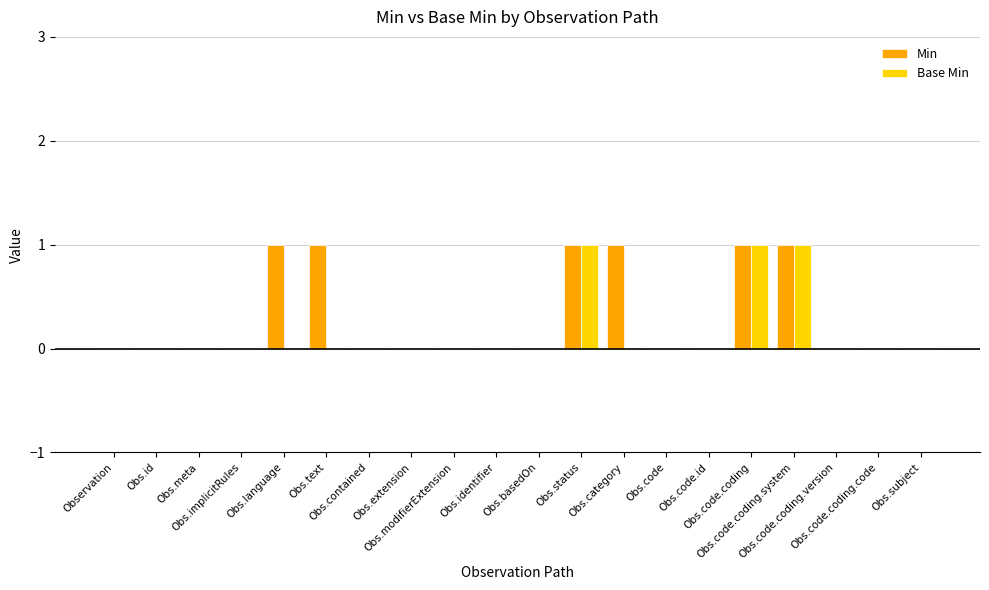

What are all the series names shown in the legend?

Min, Base Min